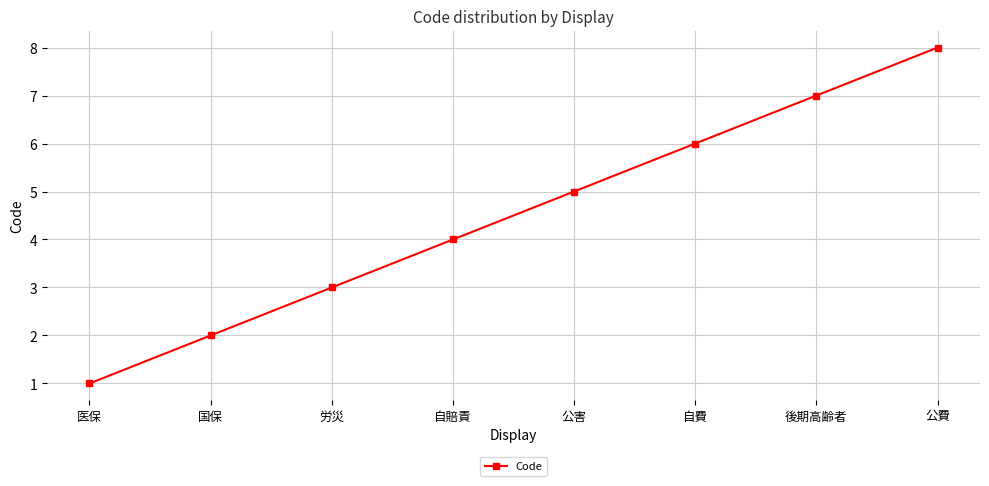

What is the label of the 6th point from the left?

自費